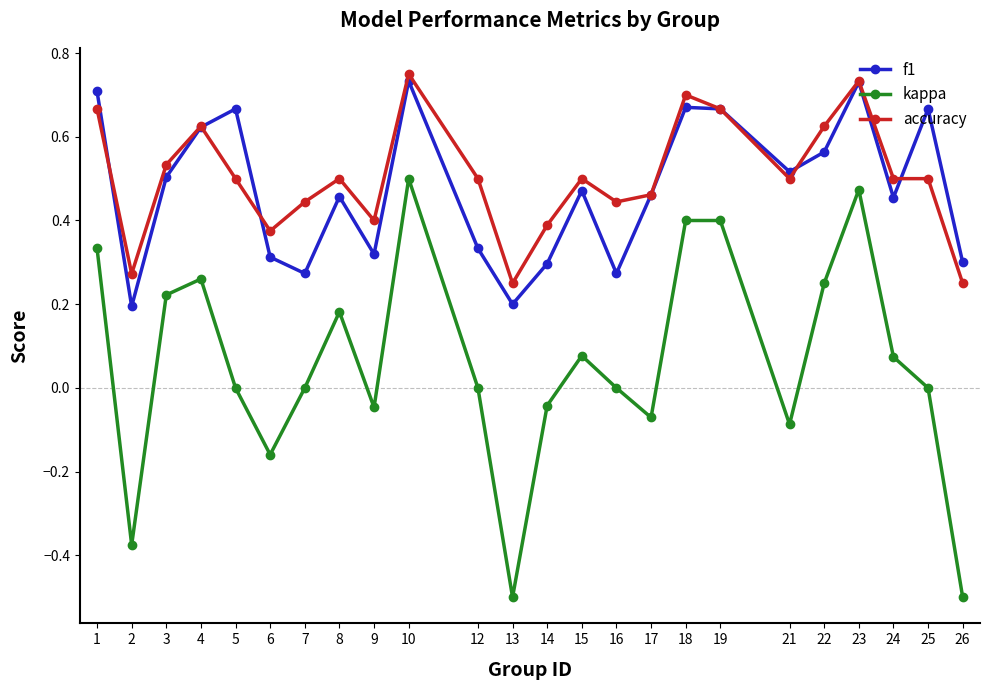

How many data points does each series have?

24